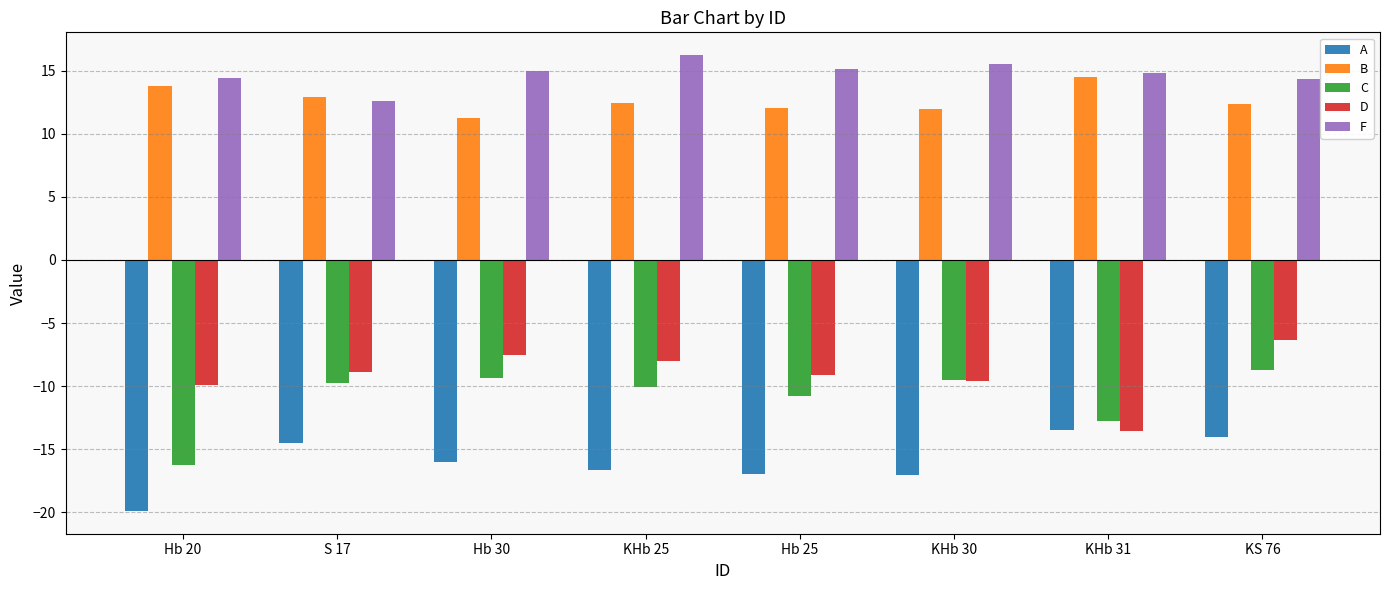

The value of B at KHb 31 is 22.0. True or false?

False